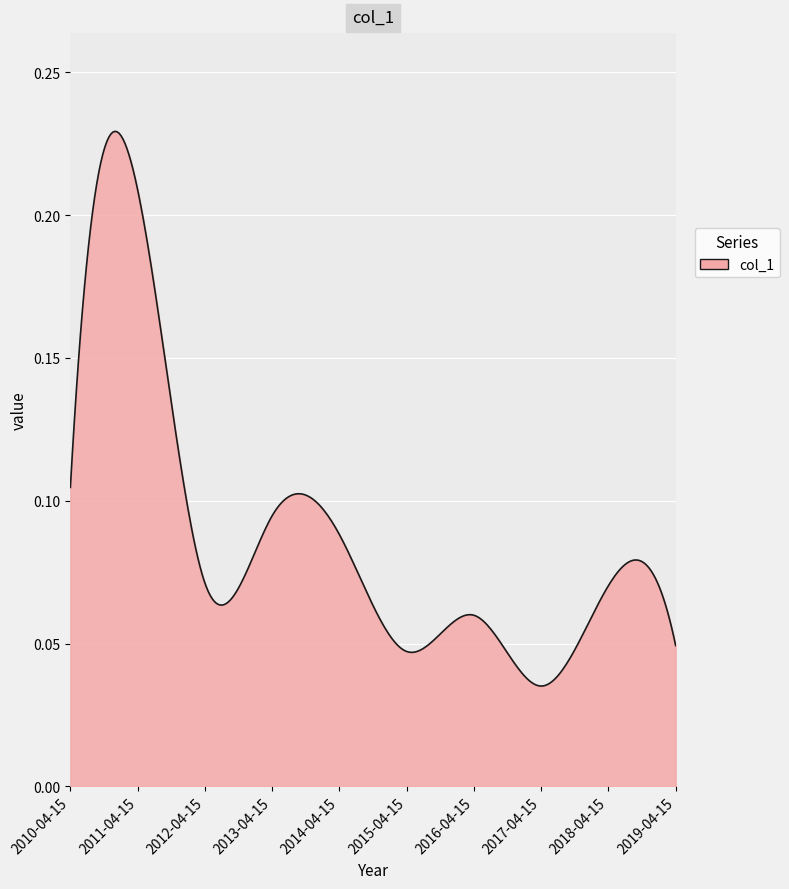

What is the greatest value displayed?

0.2